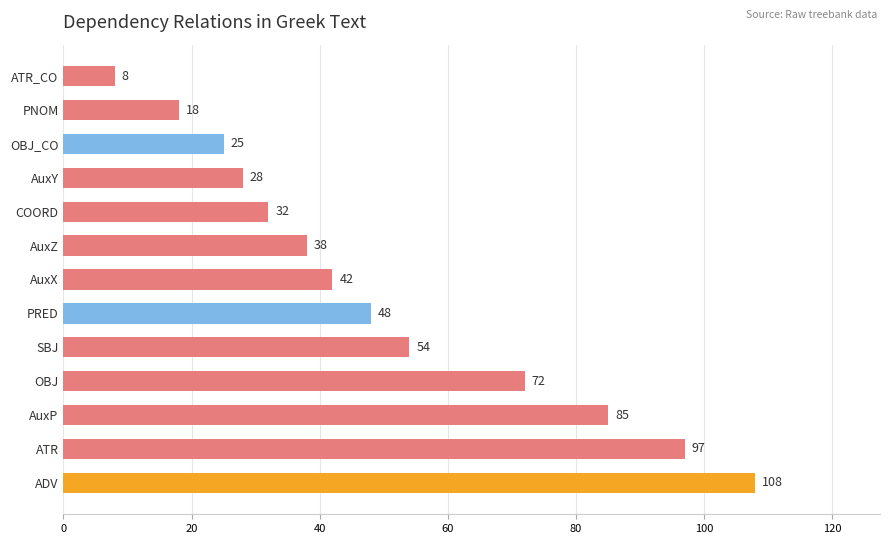

True or false: the data shows 49 at AuxY.

False